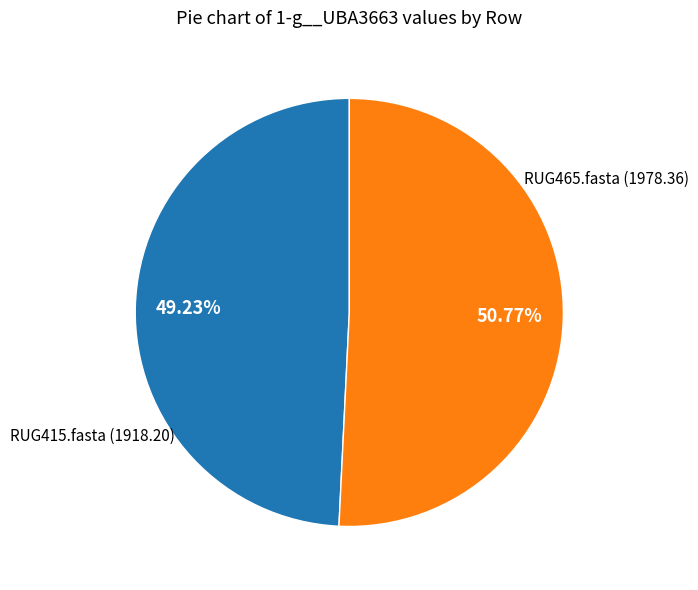

To the nearest percent, what is the combined percentage of RUG415.fasta and RUG465.fasta?

100%